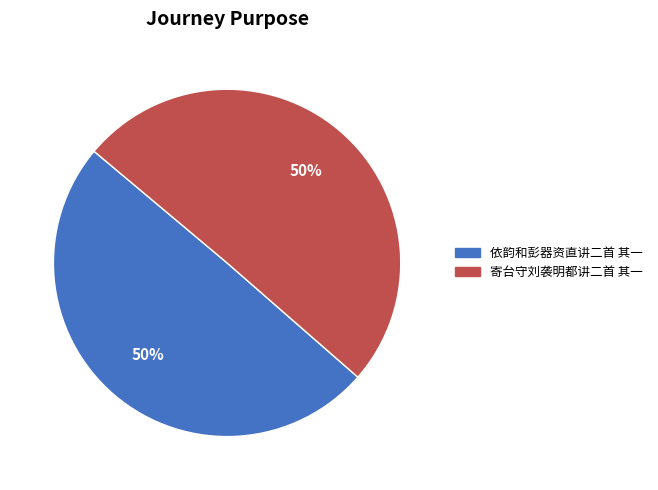

Combined, do 依韵和彭器资直讲二首 其一 and 寄台守刘袭明都讲二首 其一 account for over 50%?

Yes